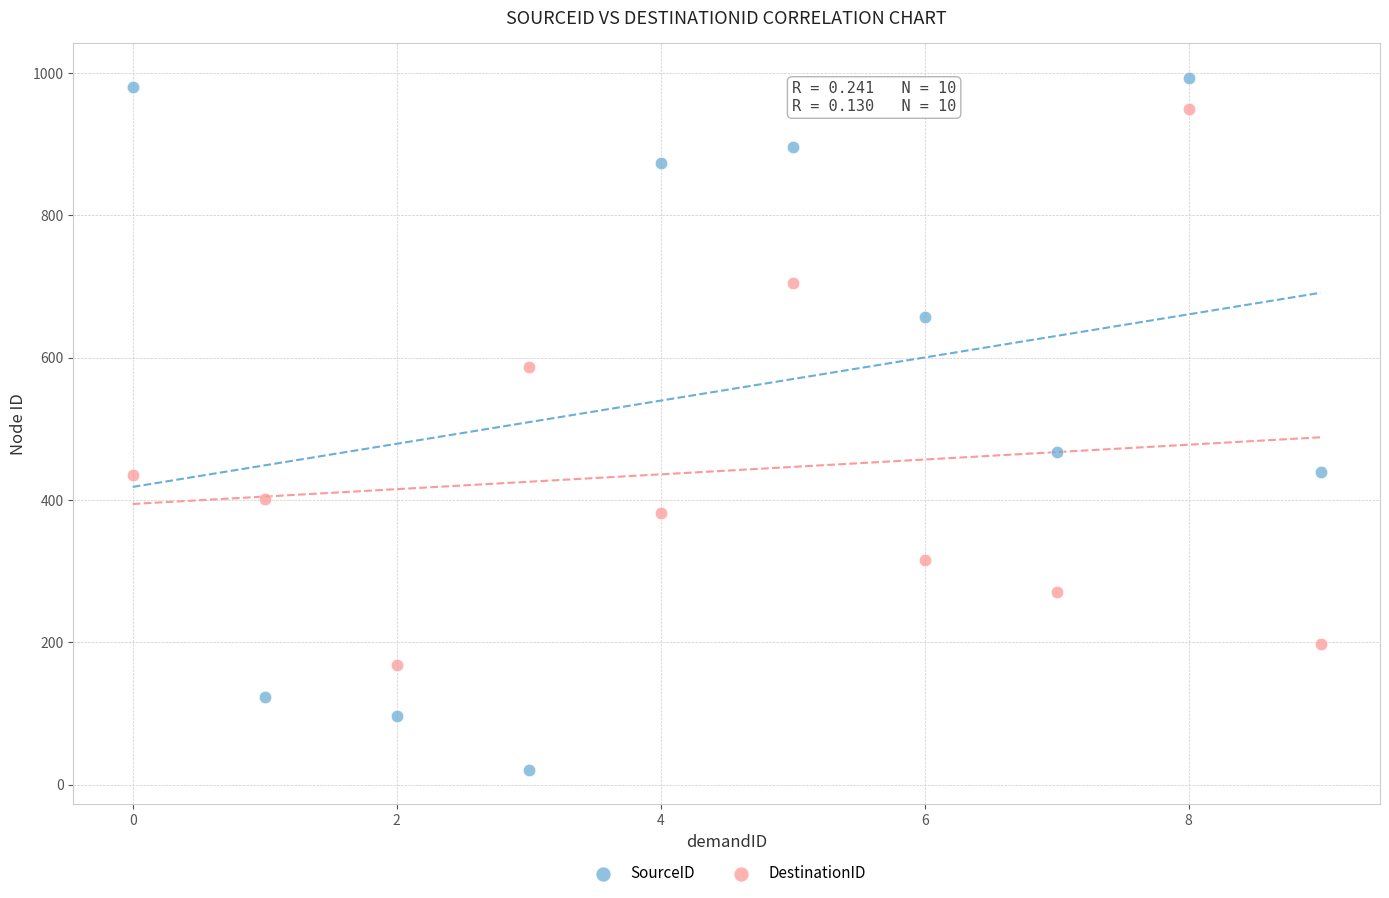

In the SourceID series, what Y value is closest to 507?

467